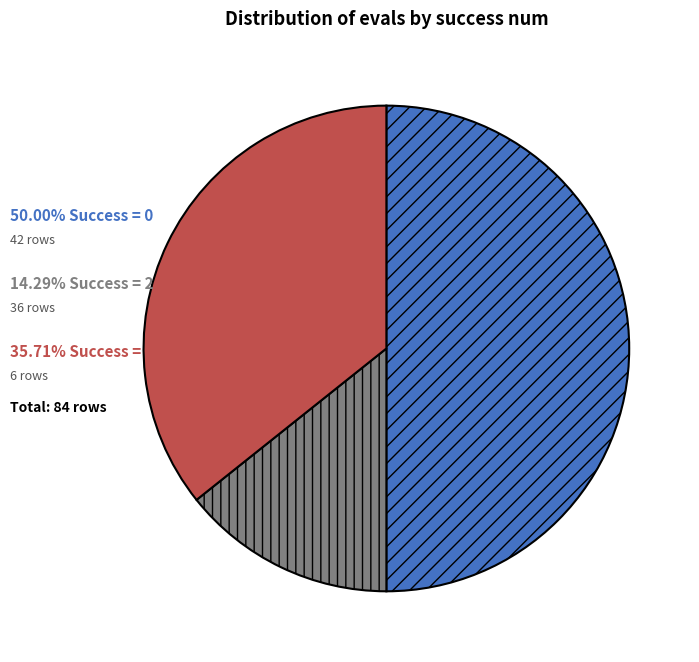

How many slices are in this pie chart?

3